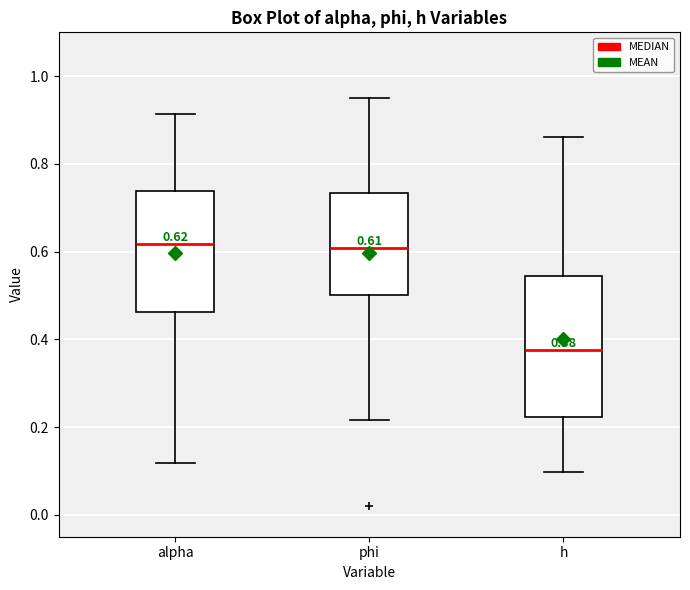

Which box is the tallest, from its lower edge to its upper edge?

h